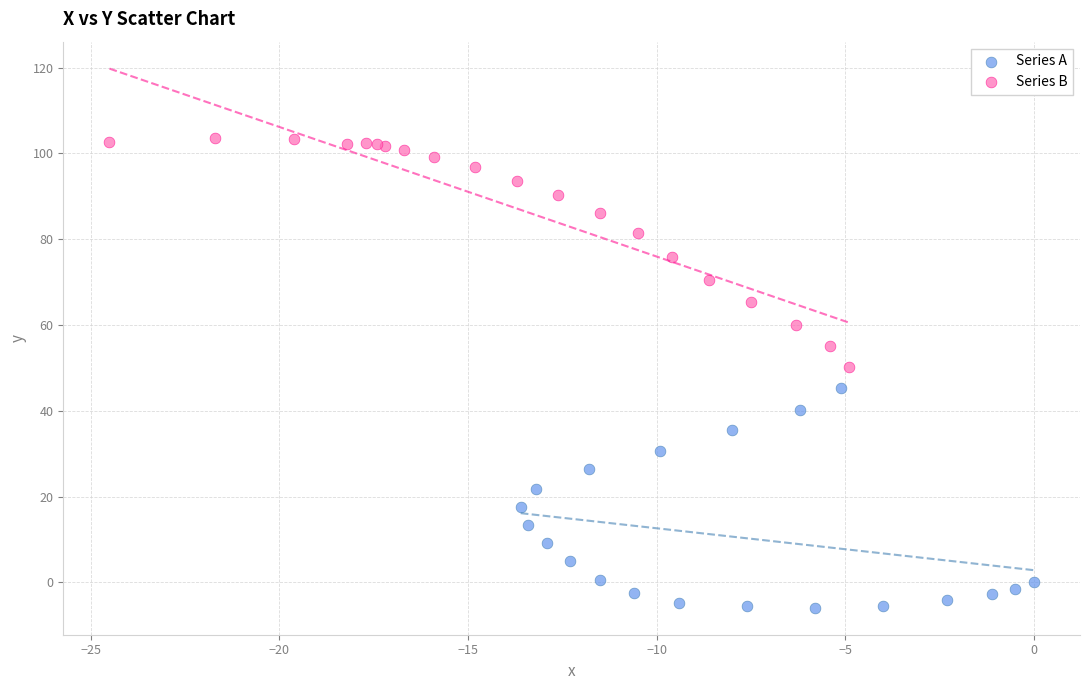

What are all the series names shown in the legend?

Series A, Series B